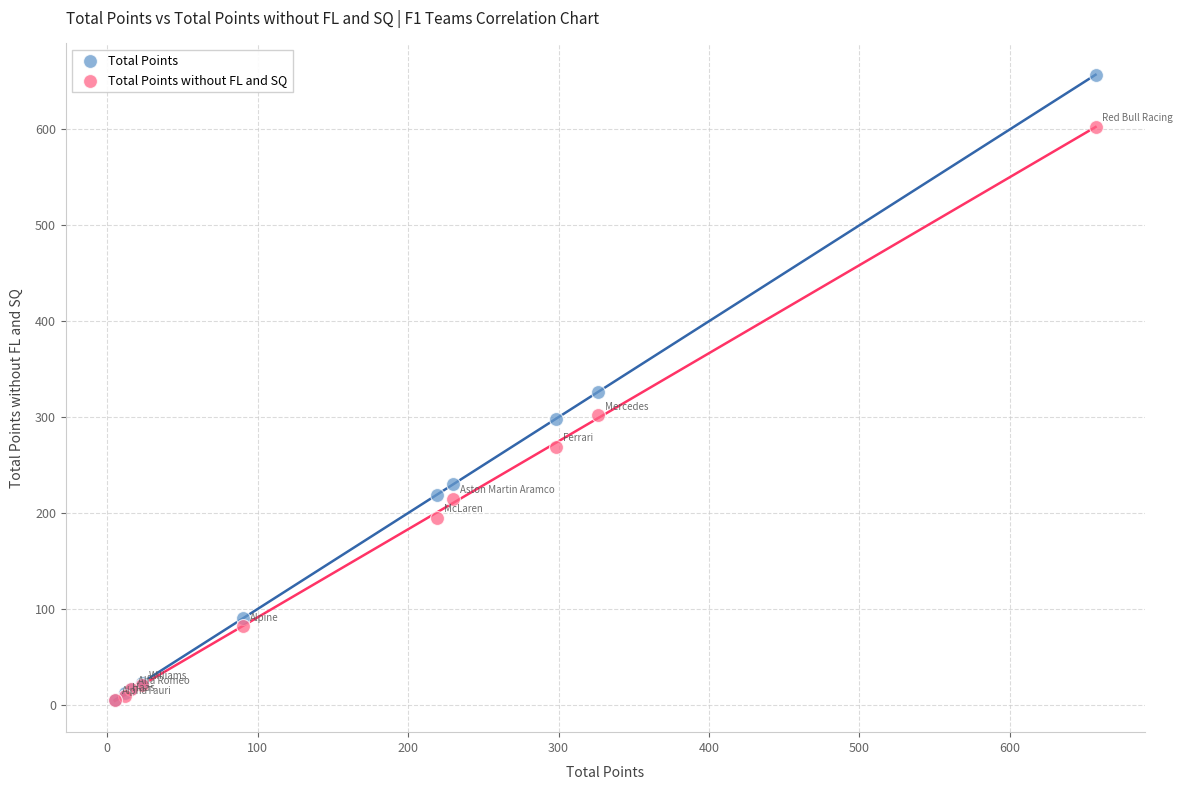

Which series contains the highest Y value?

Total Points